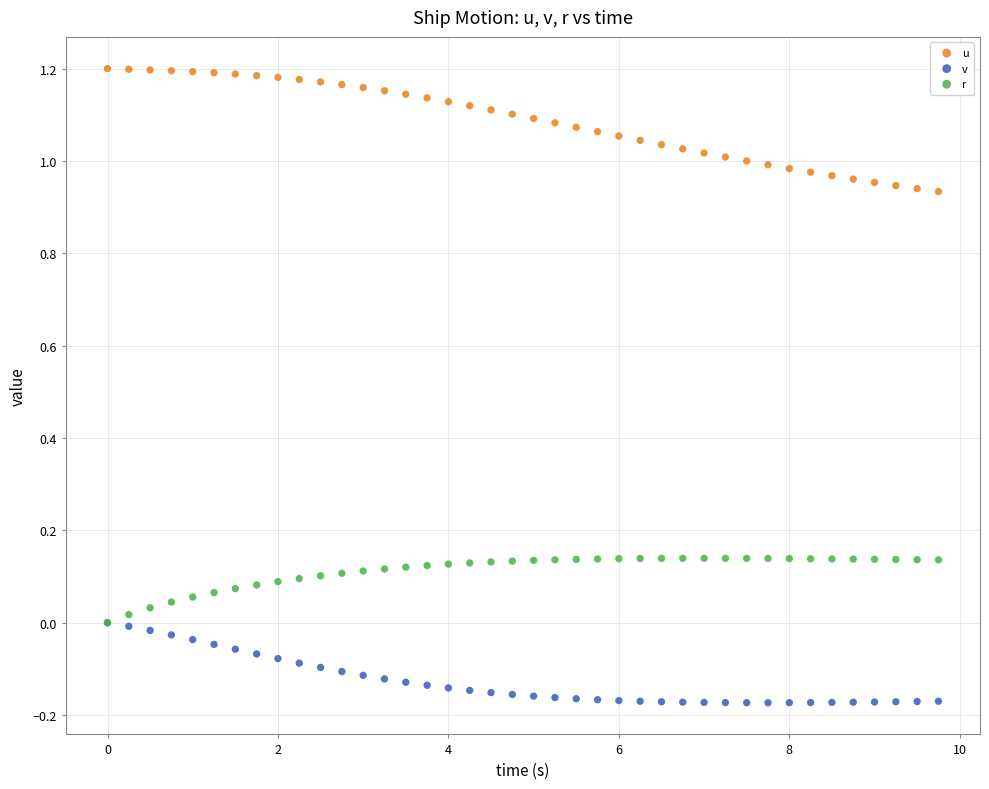

Which series reaches the maximum Y coordinate?

u